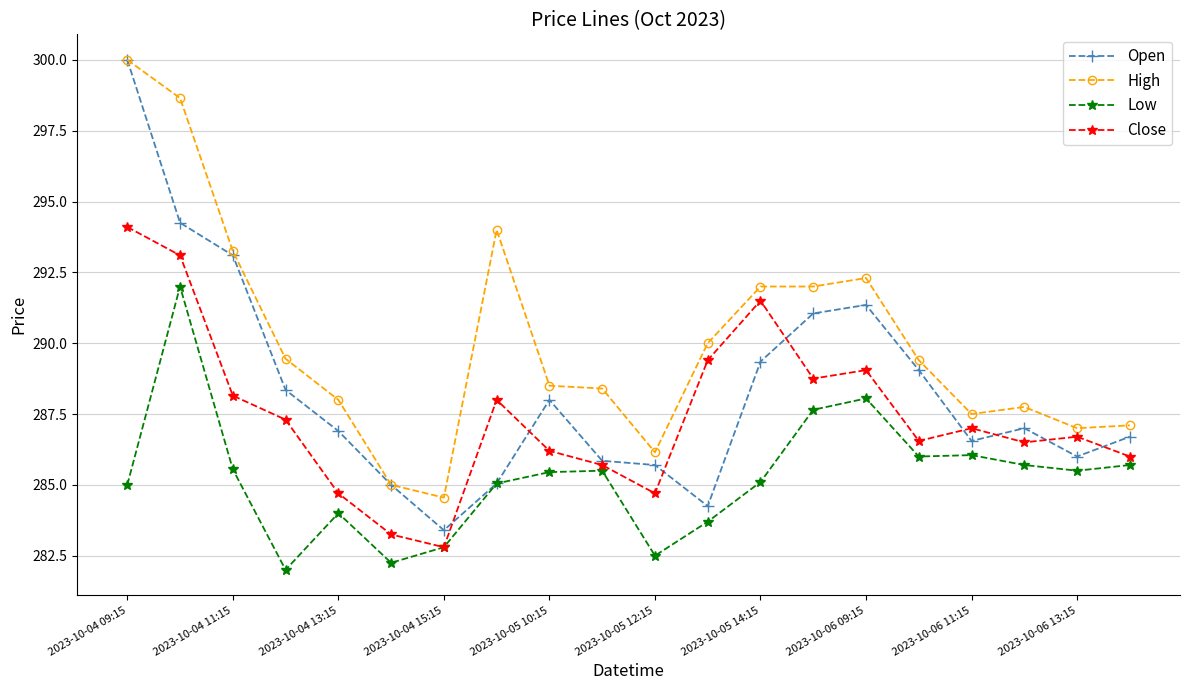

What is the difference between the maximum and minimum values in the Low series?

10.0